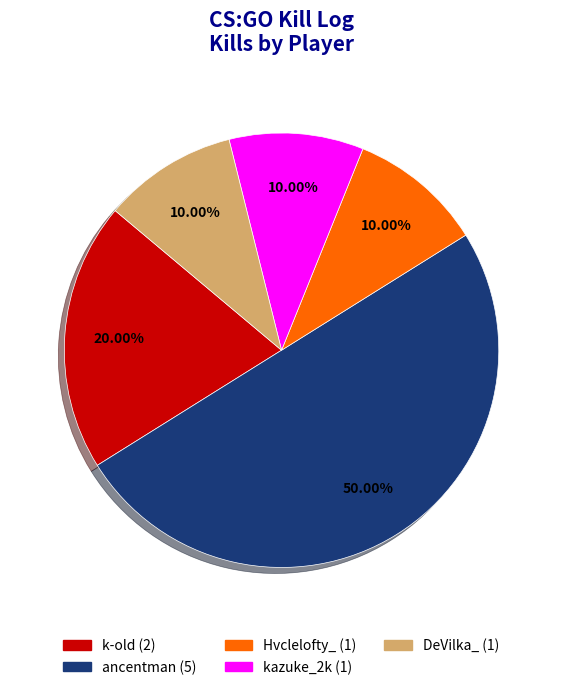

What is the largest slice in the pie chart?

ancentman